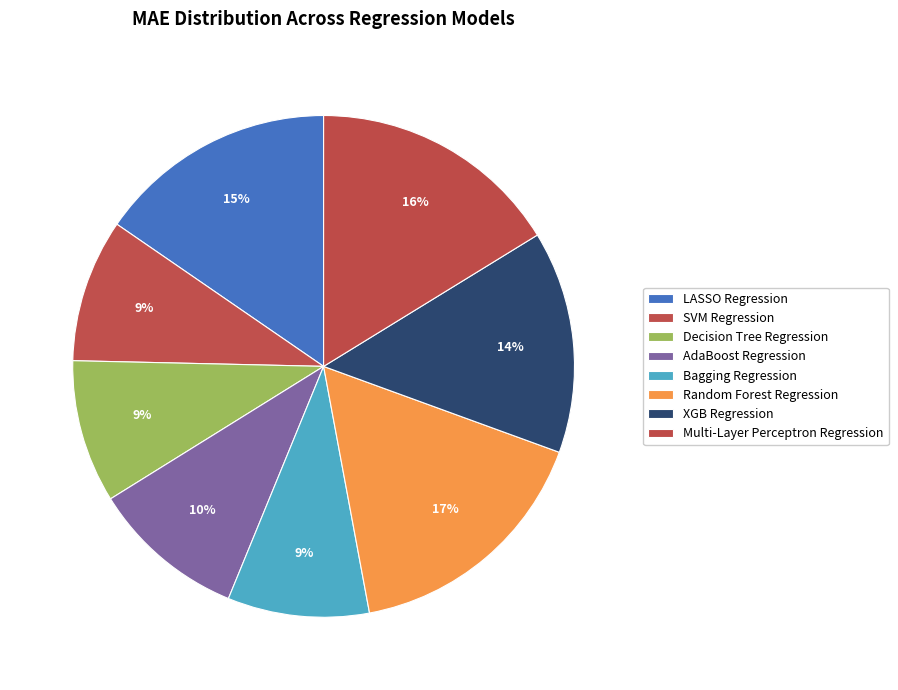

How many segments does this pie chart have?

8